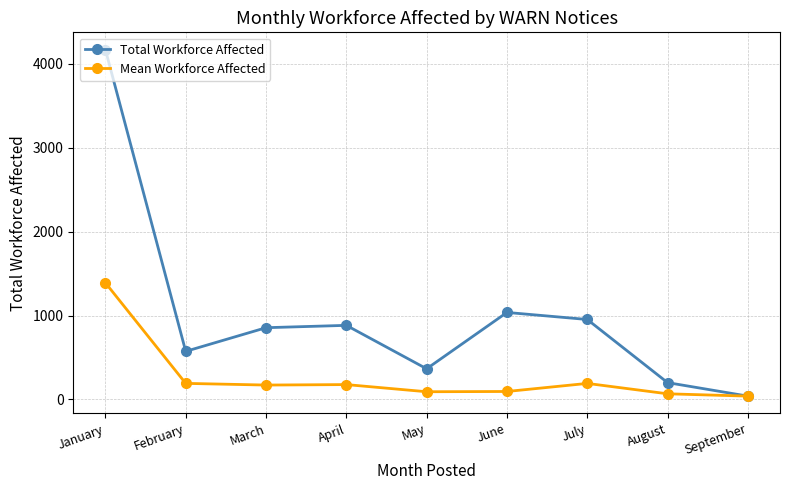

What is the spread (max minus min) of values at January?

2780.7